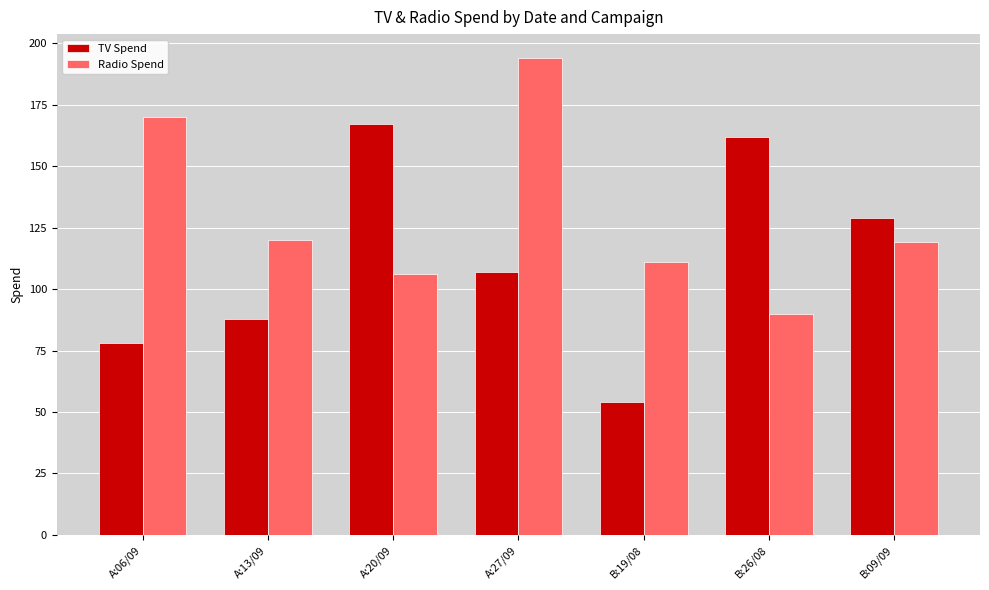

What is the lowest value of the TV Spend series?

54